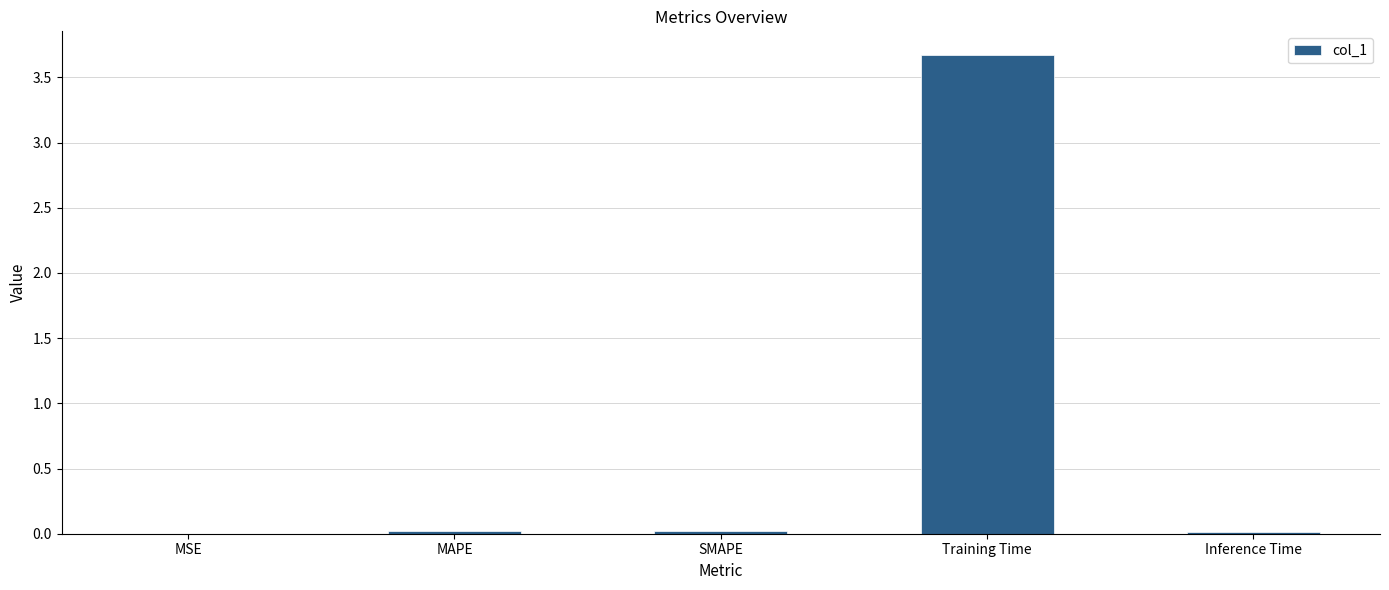

Are the bars grouped side by side (vs. stacked)?

No